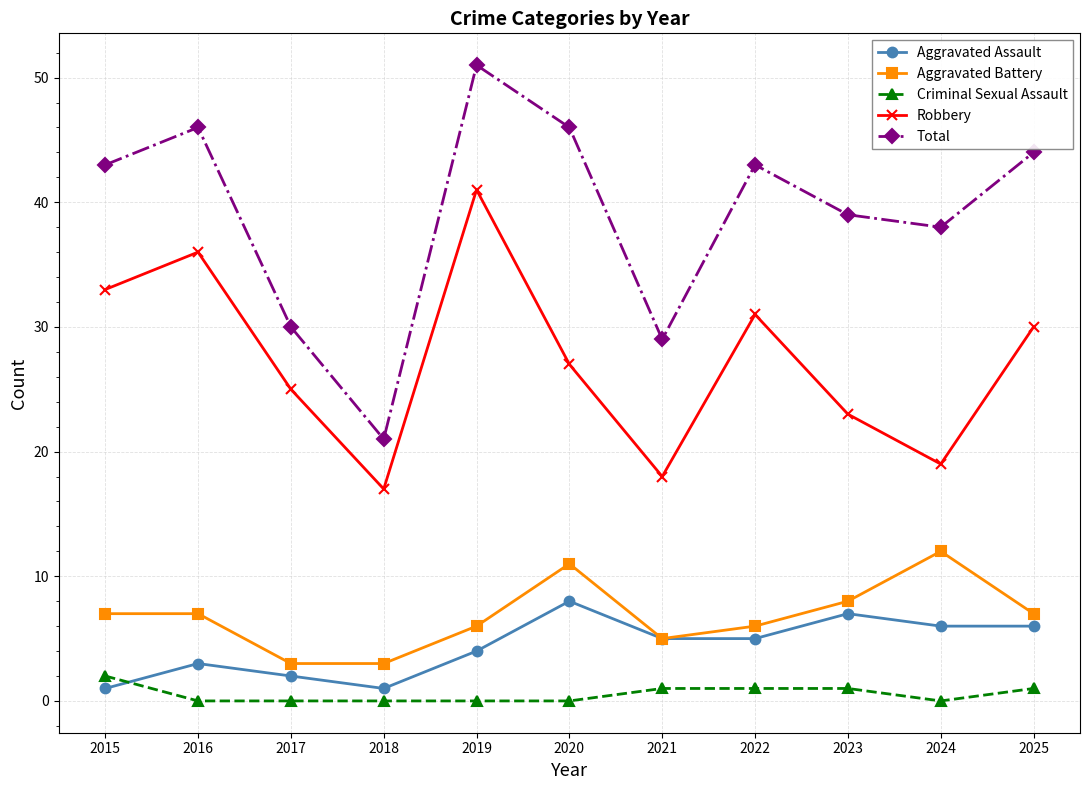

Count the number of categories in the chart.

11